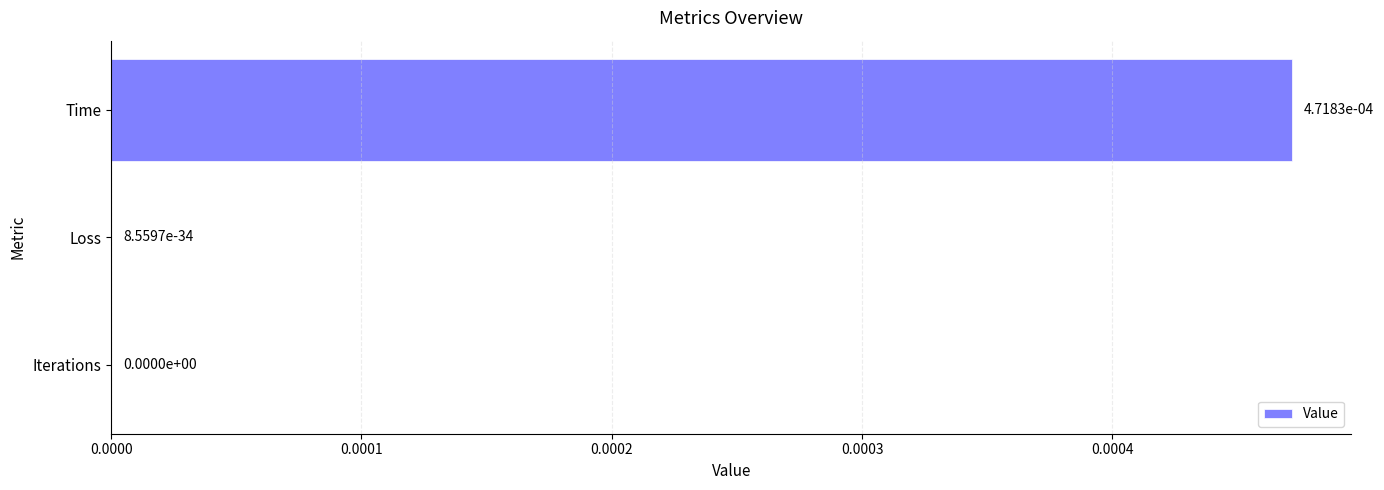

At which category does the chart reach its peak across all series?

Time